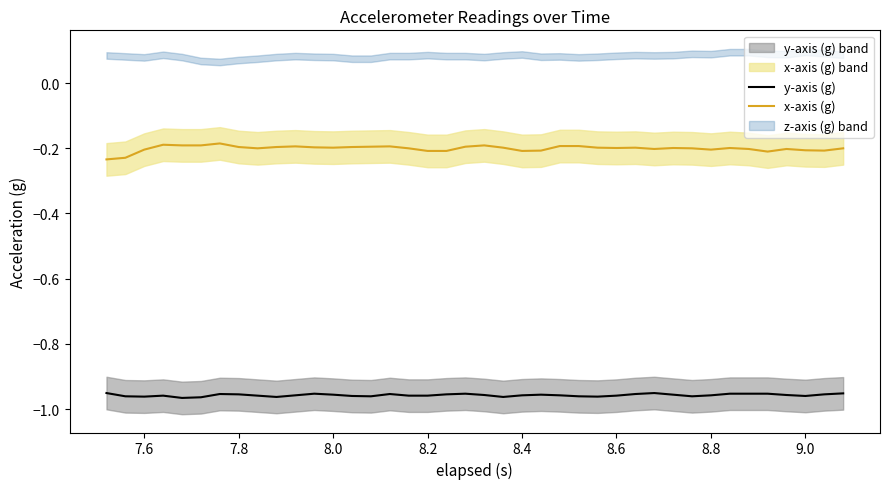

The value of y-axis (g) at 9.0 is -0.2. True or false?

False